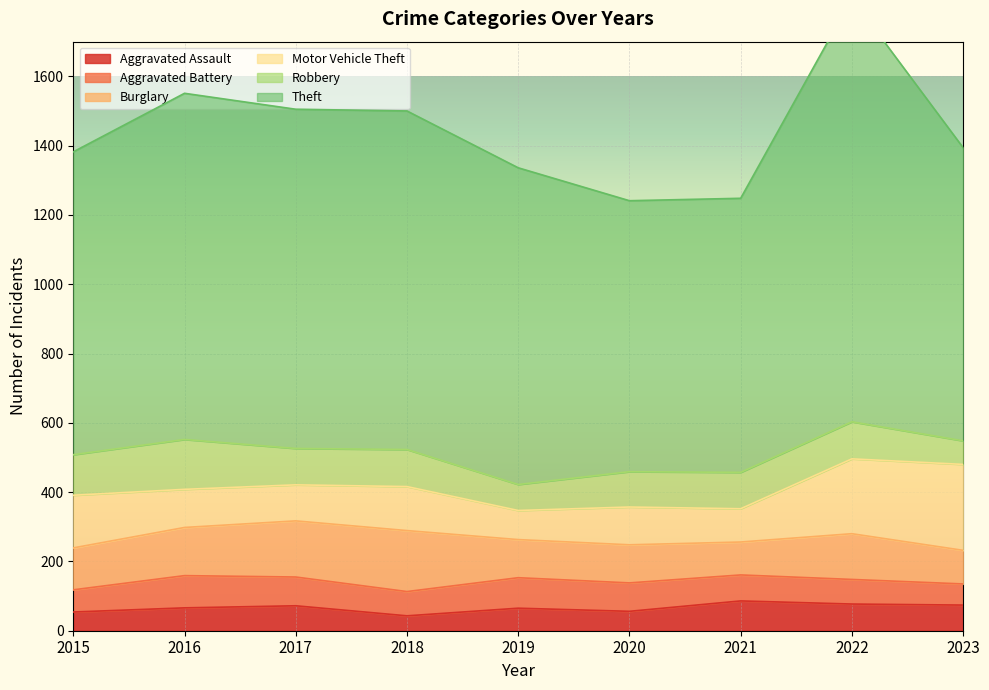

Where does the Aggravated Battery series first go above 75?

2016